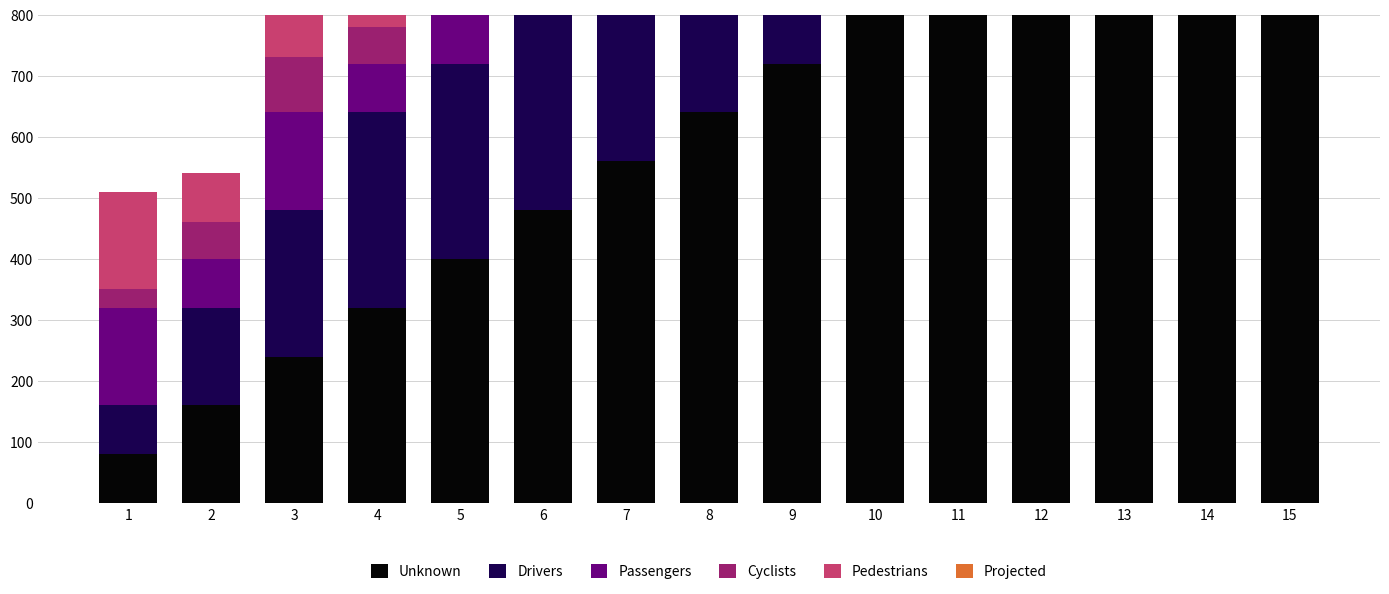

What is the difference between the highest and lowest values at 9?

690